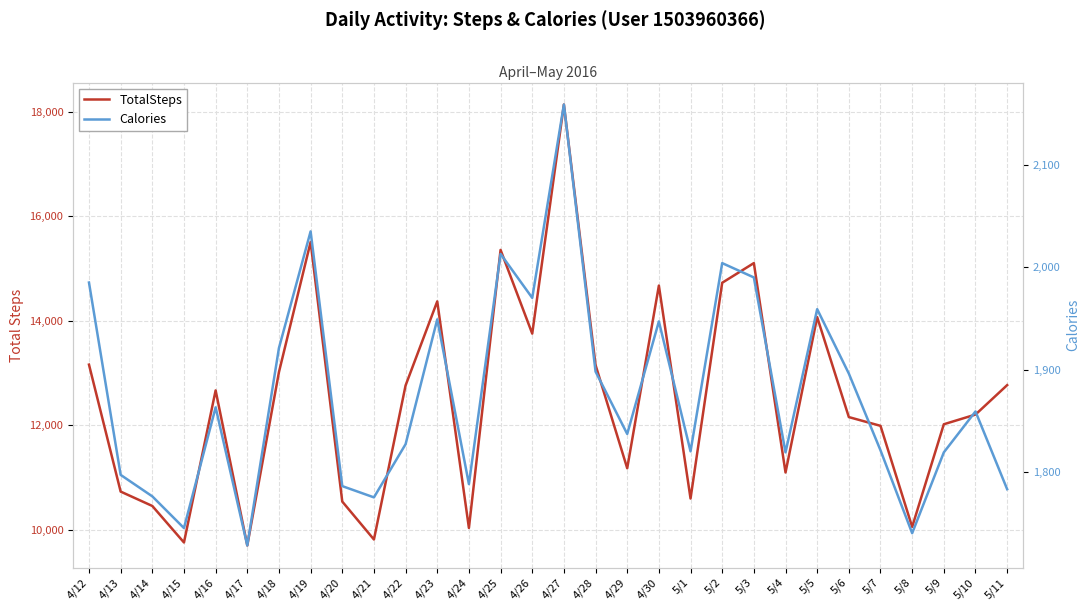

Does the chart have visible grid lines?

Yes